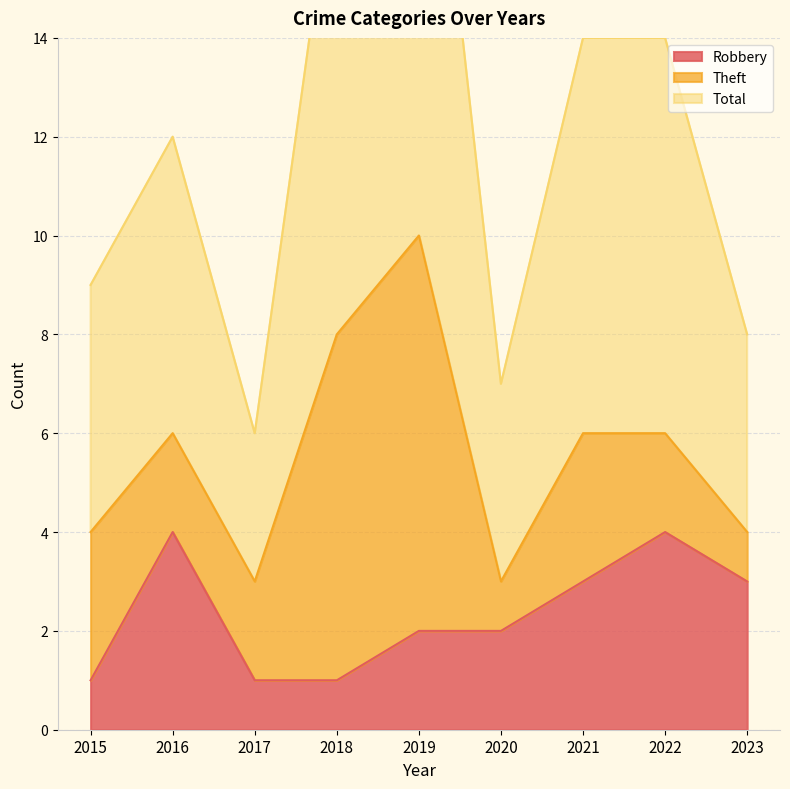

The Robbery series shows 2 at 2019. True or false?

True